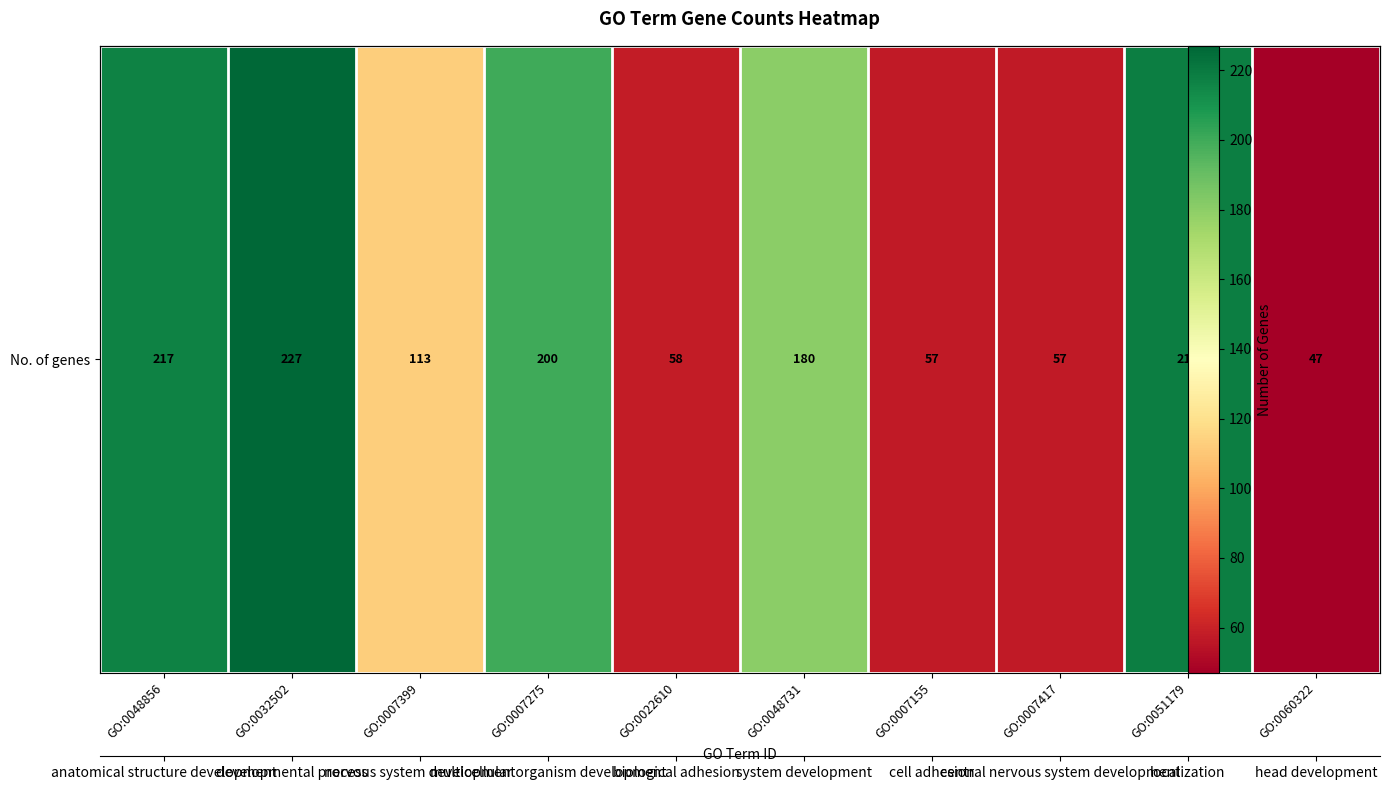

Rank the categories by value from lowest to highest.

GO:0060322, GO:0007155, GO:0007417, GO:0022610, GO:0007399, GO:0048731, GO:0007275, GO:0048856, GO:0051179, GO:0032502